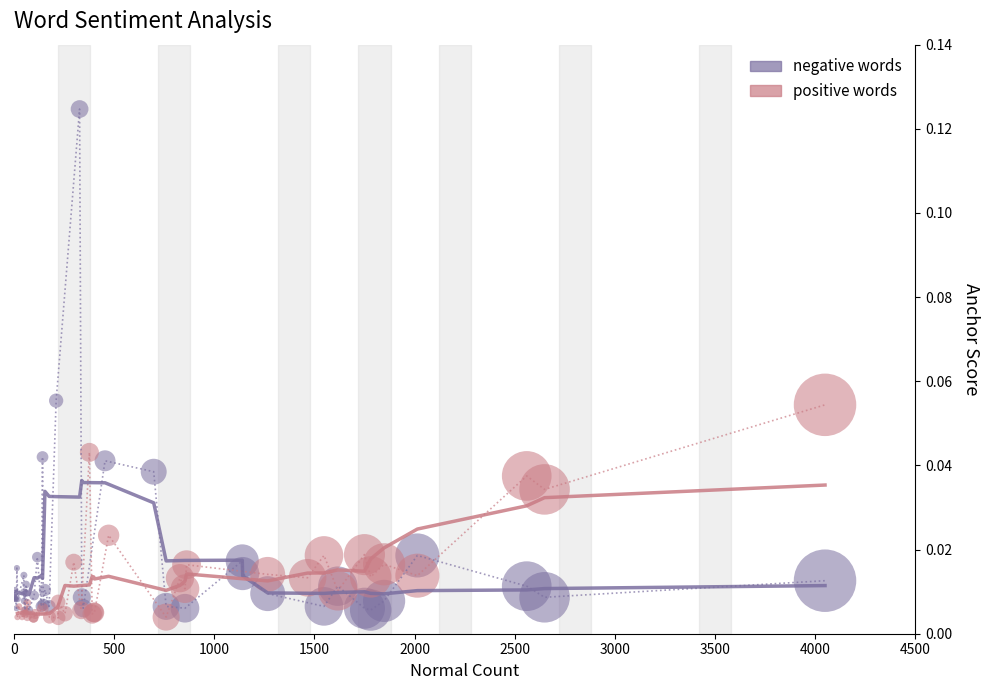

Which series reaches the maximum Y coordinate?

negative words